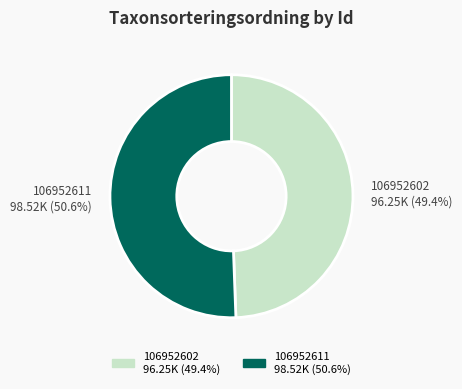

What is the total percentage of 106952611 and 106952602?

100.0%